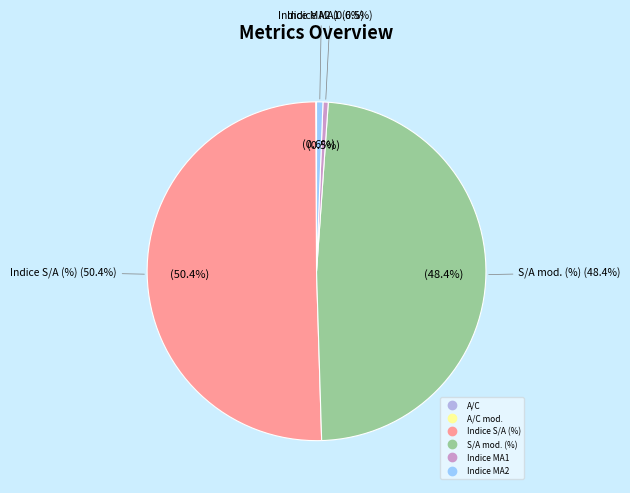

Is there any slice that represents more than half of the pie?

Yes